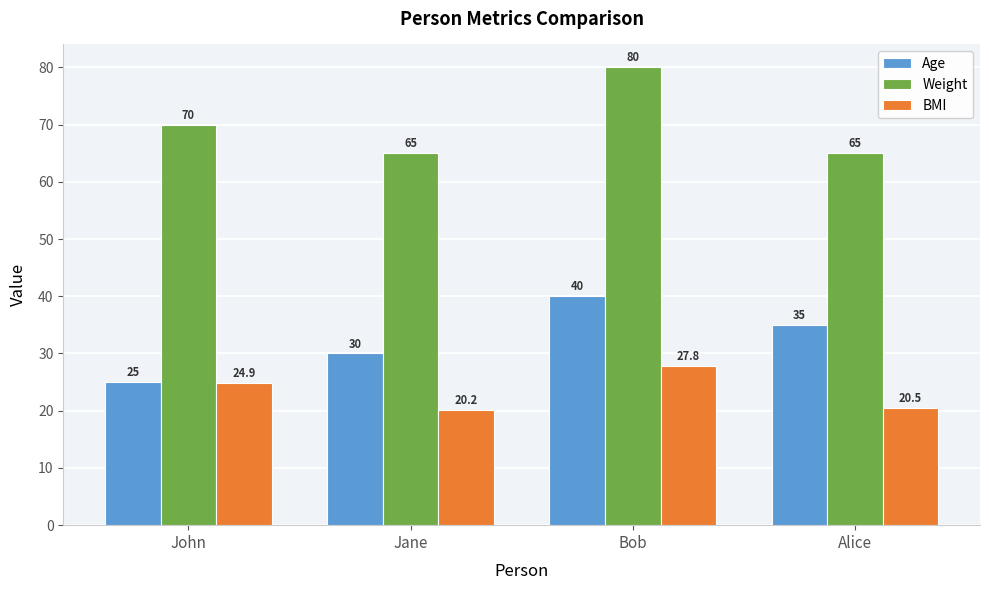

Is it true that Weight equals 32.6 at Alice?

False